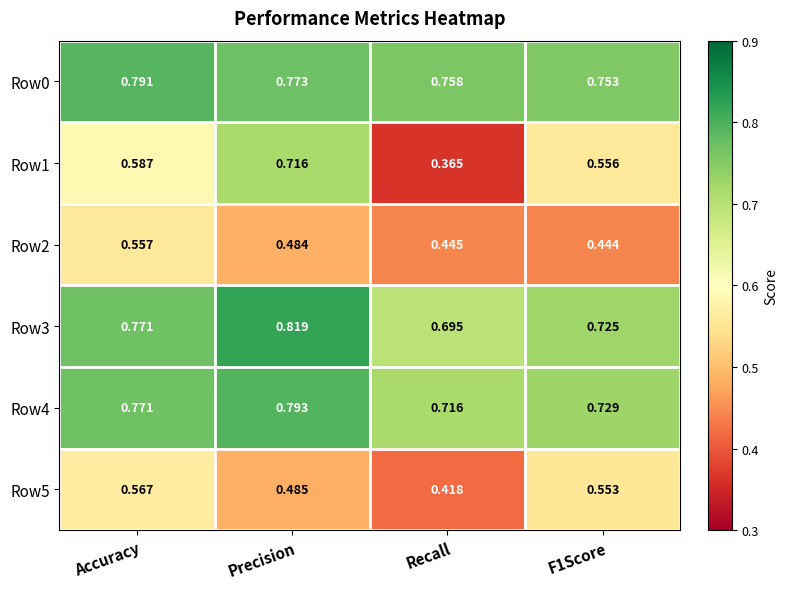

Which series has the largest total across all categories?

Row0